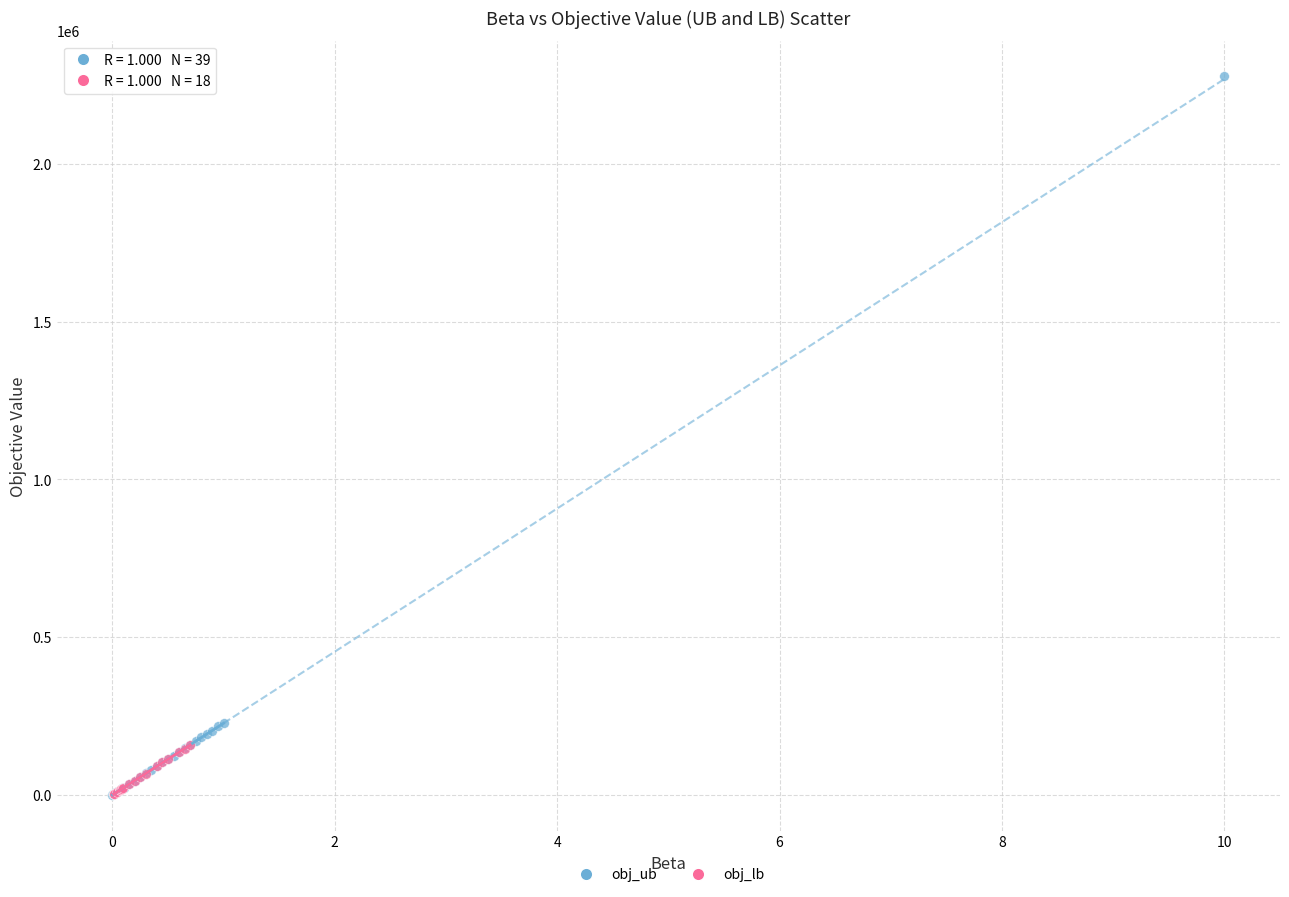

Which series reaches the maximum Y coordinate?

obj_ub